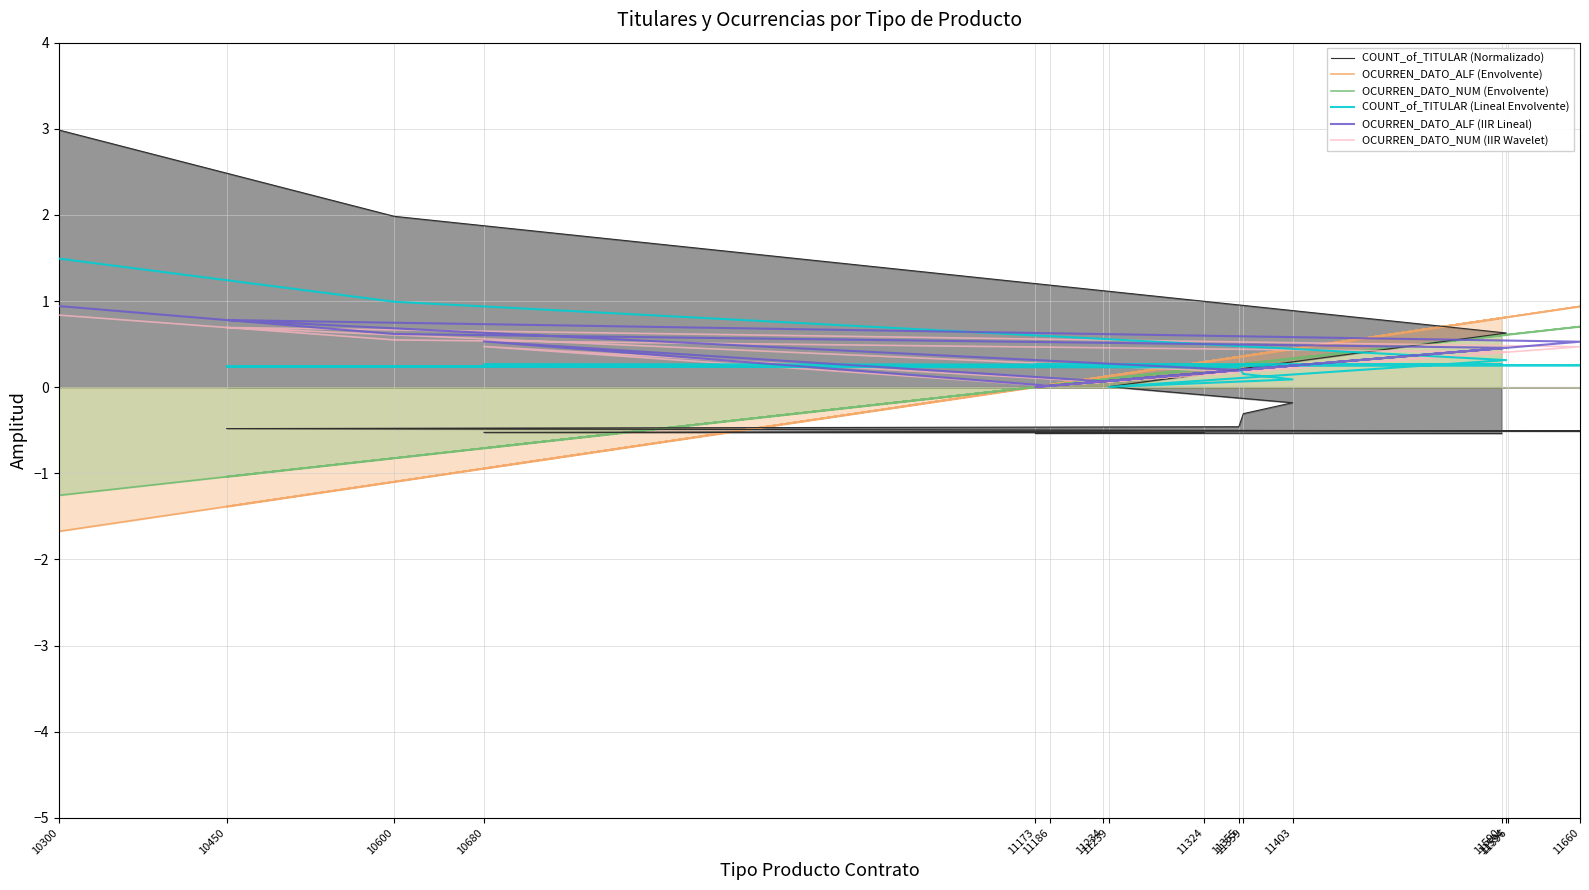

How many distinct data groups are displayed?

6